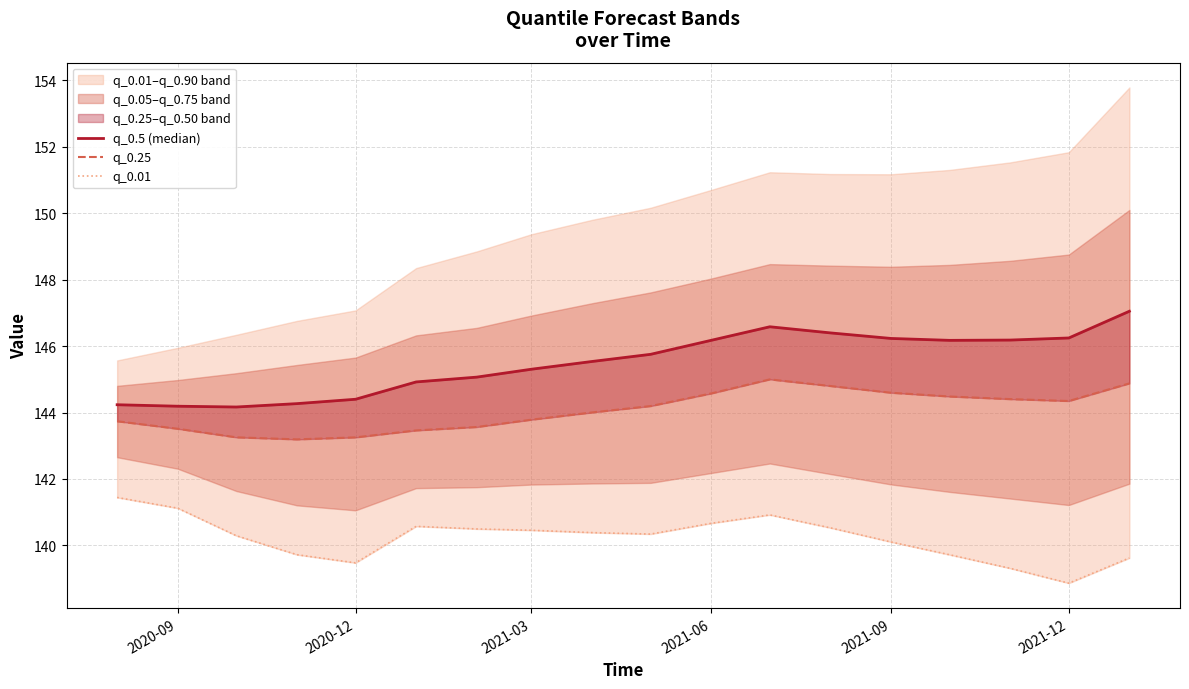

What is the lowest value of the q_0.01 series?

138.9